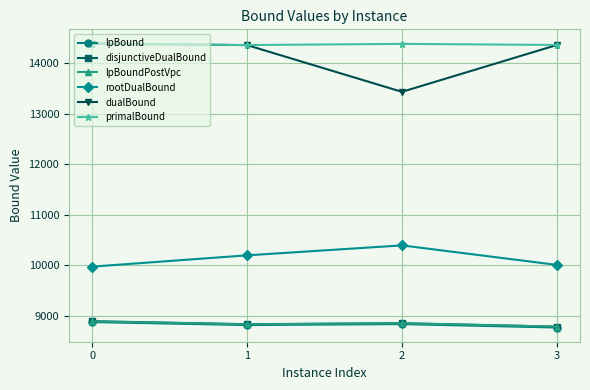

What is the lowest value of the primalBound series?

14363.0